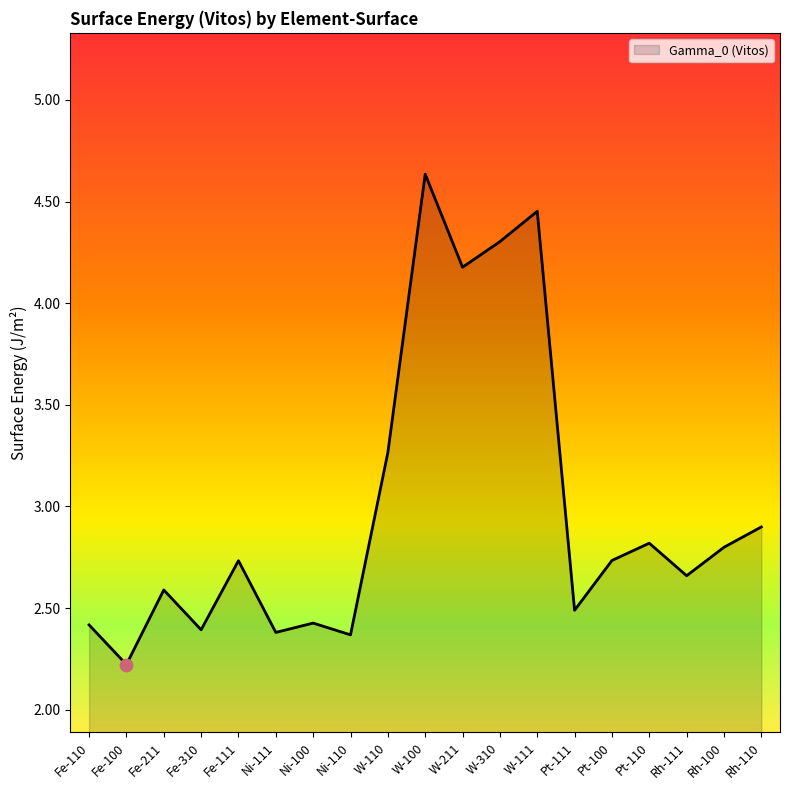

What is the change in value from W-111 to Rh-111?

-1.8